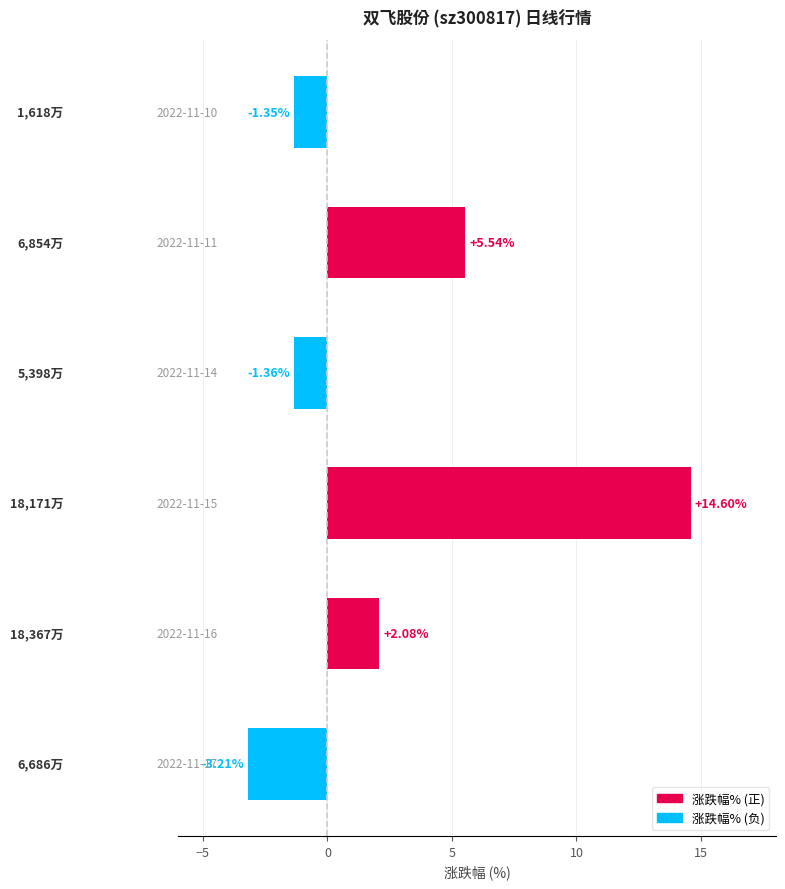

What is the sum of all values?

16.3